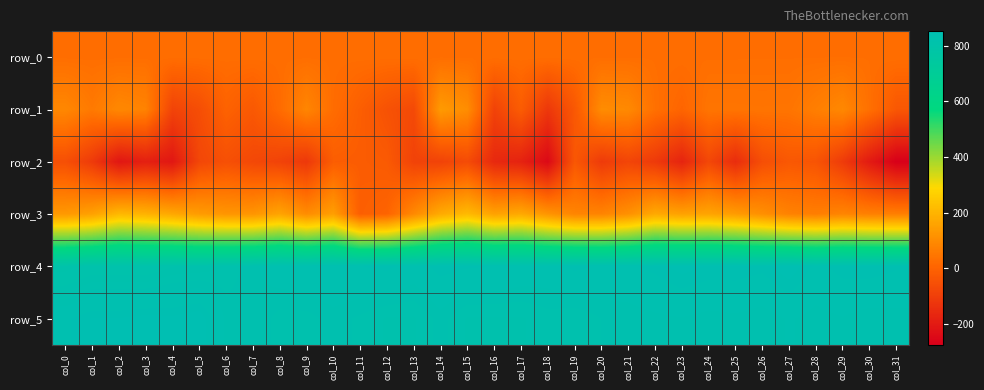

The value of row_3 at col_0 is 132.0. True or false?

True